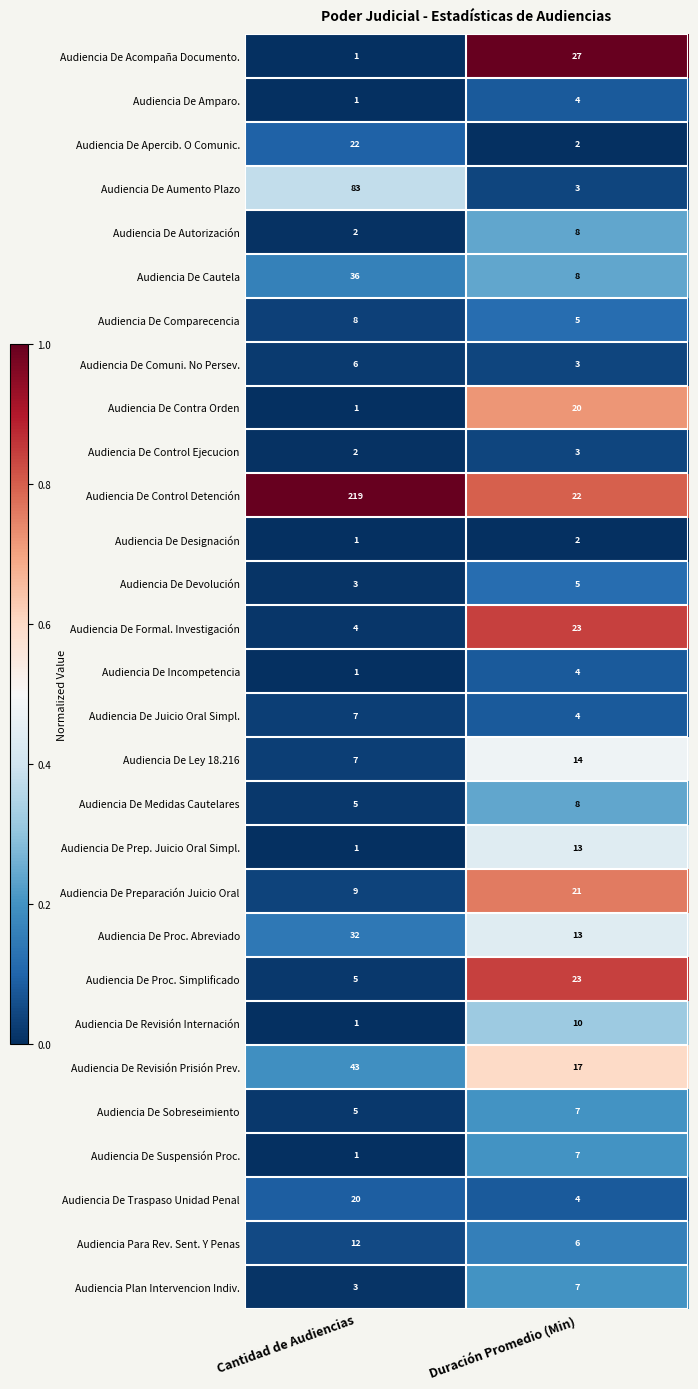

Which category has the lowest value across all series?

Cantidad de Audiencias